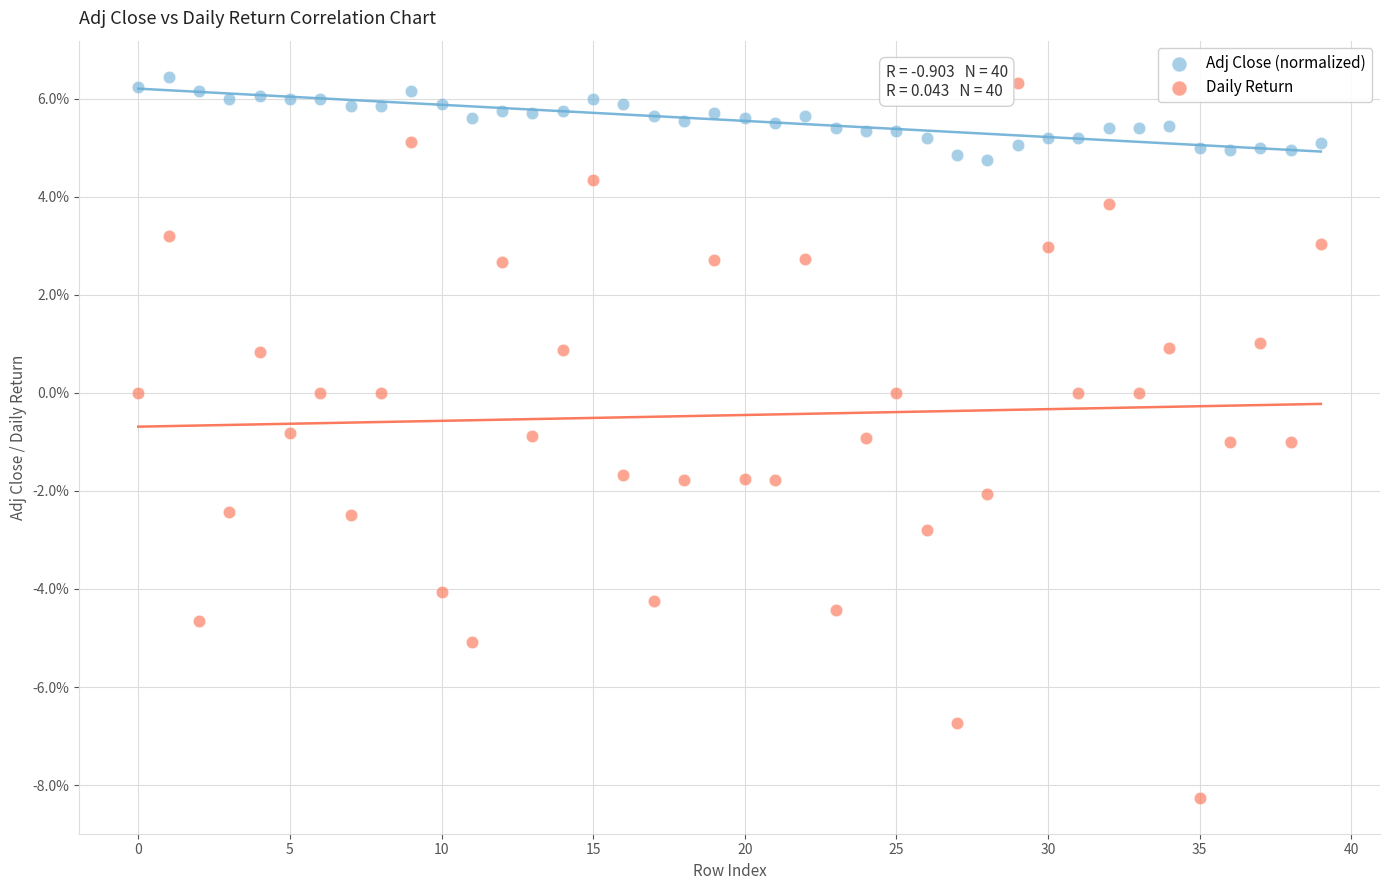

What are all the series names shown in the legend?

Adj Close (normalized), Daily Return